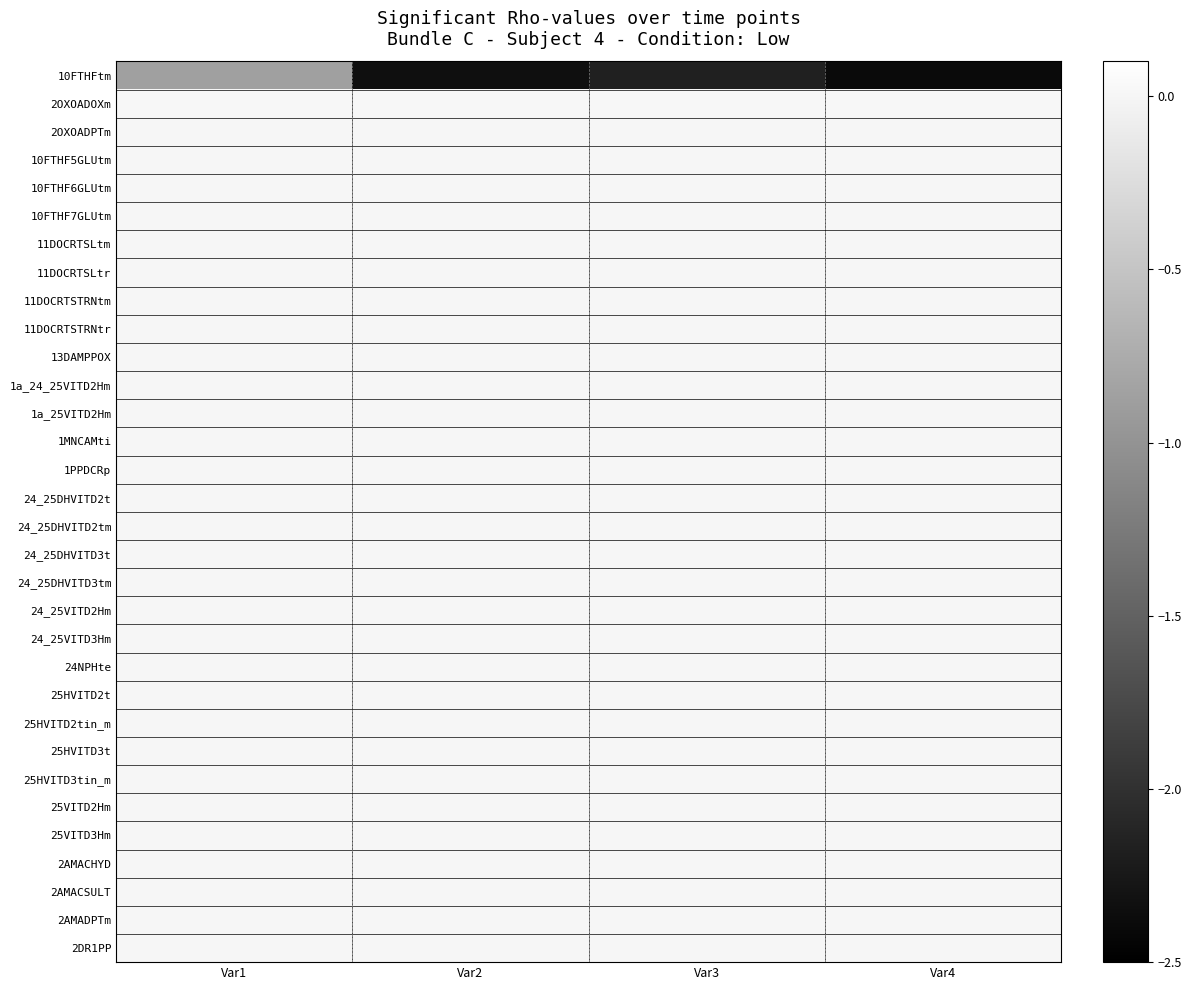

At how many categories does at least one series exceed -1?

4